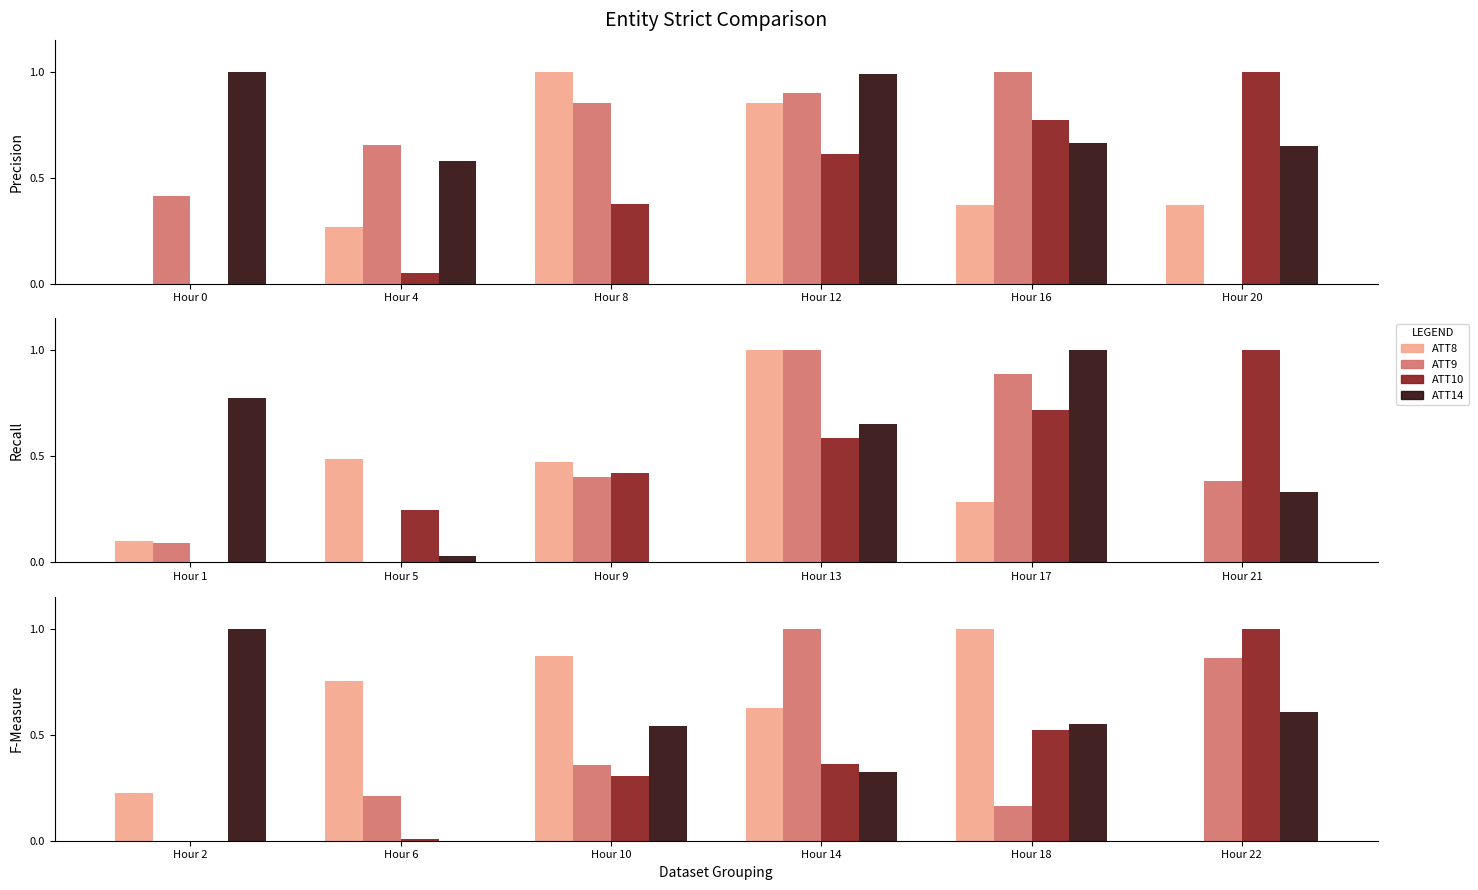

What is the value of the ATT10 bar at the 6th from the left?

1.0